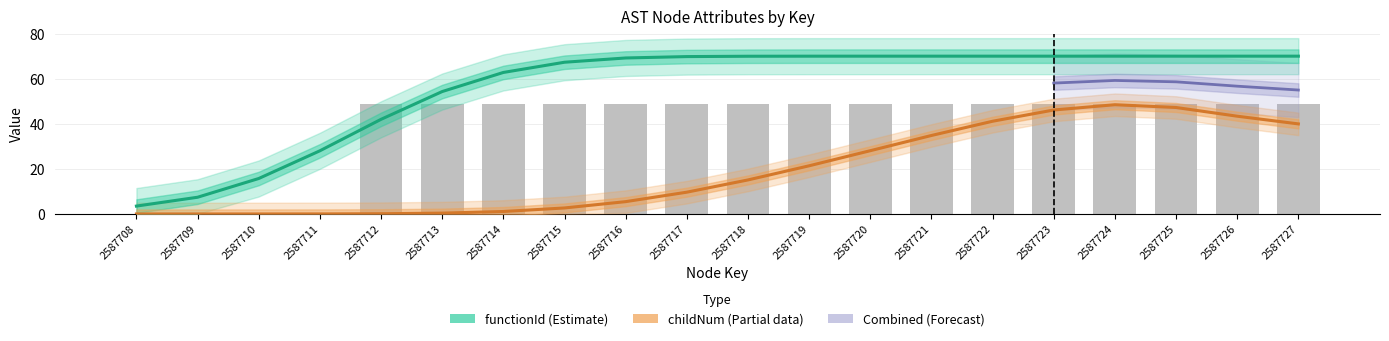

Where is the data nearest to the value 24?

2587708